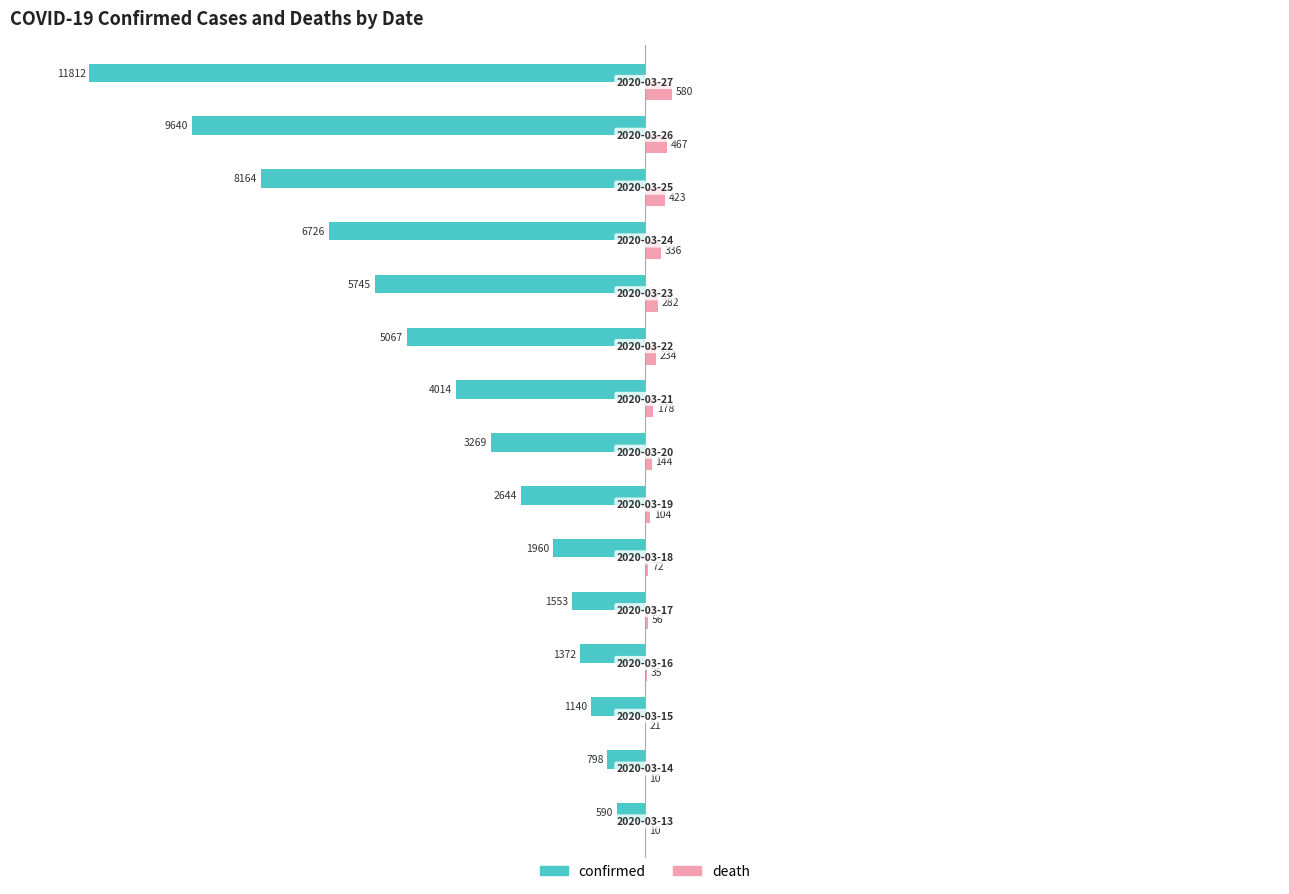

What is the maximum value for confirmed?

-590